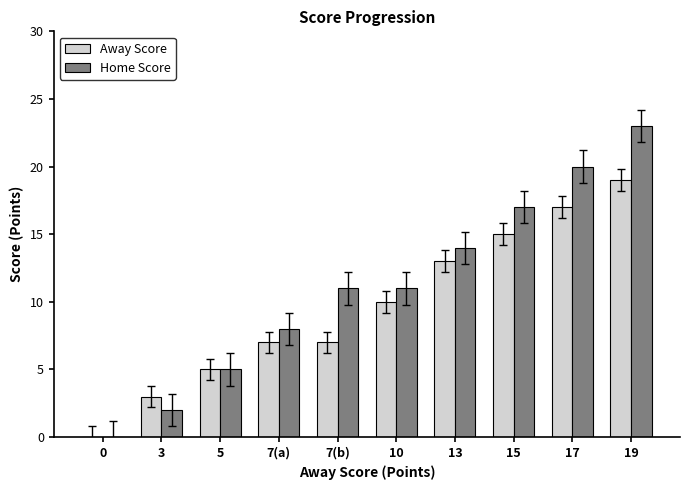

The Away Score series shows 10 at 10. True or false?

True